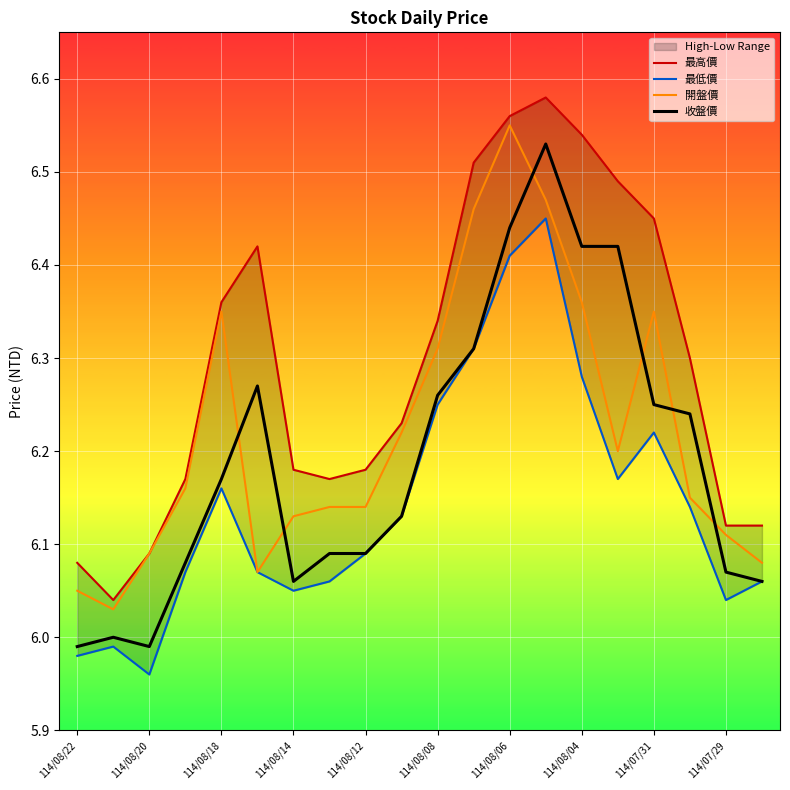

Count the number of data series in this chart.

4